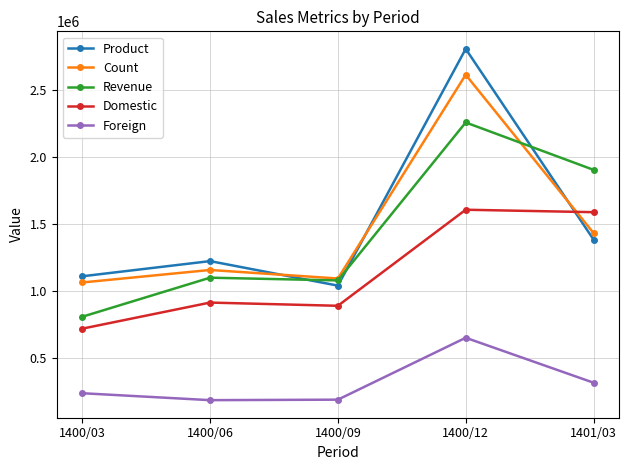

The Foreign series shows 315850 at 1401/03. True or false?

True